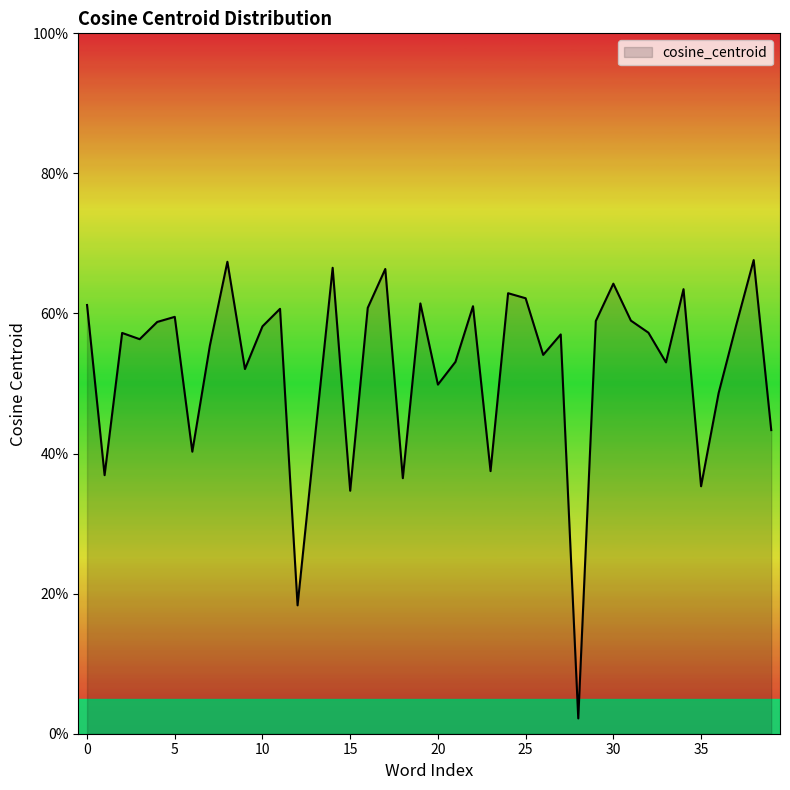

Does the chart have visible grid lines?

No